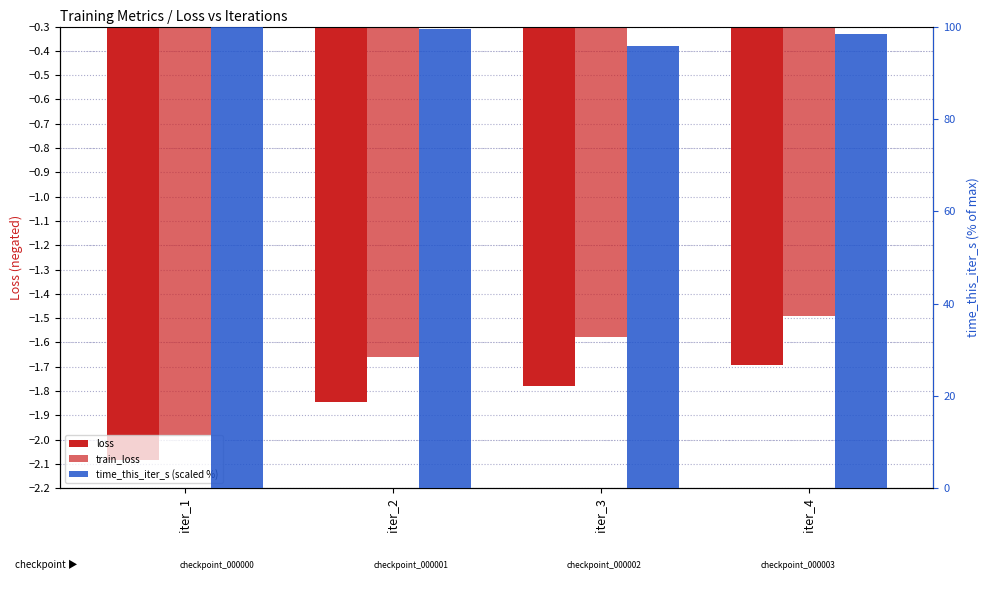

Does the chart contain any negative values?

Yes